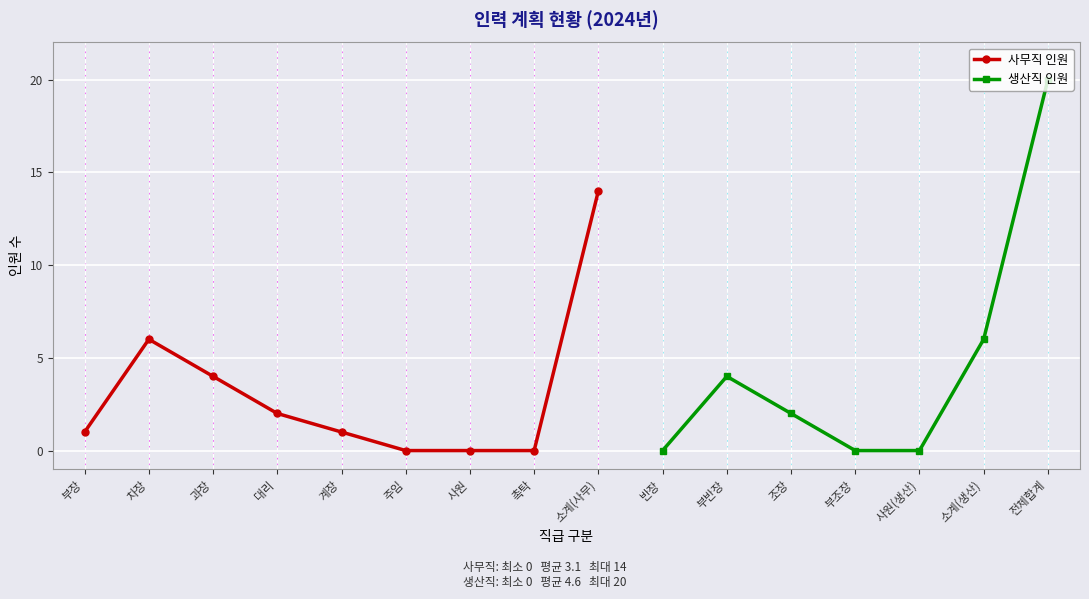

List the series in order of their overall mean, lowest first.

사무직 인원, 생산직 인원